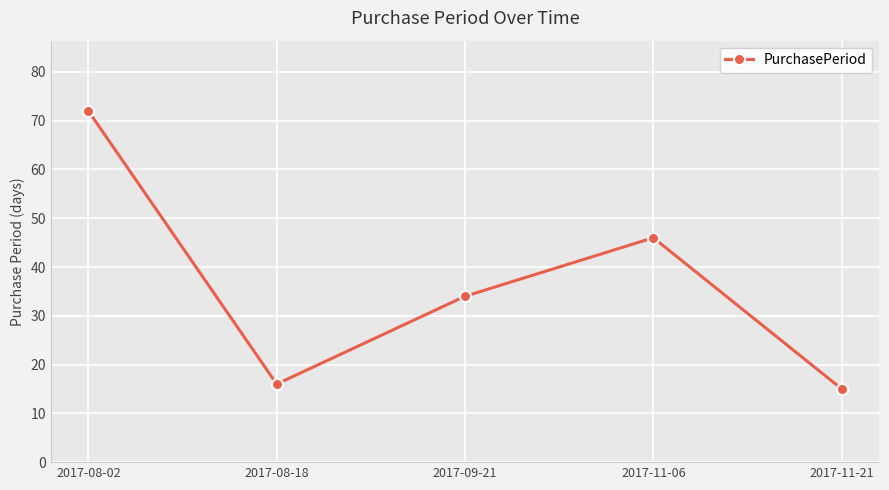

What is the average value?

37